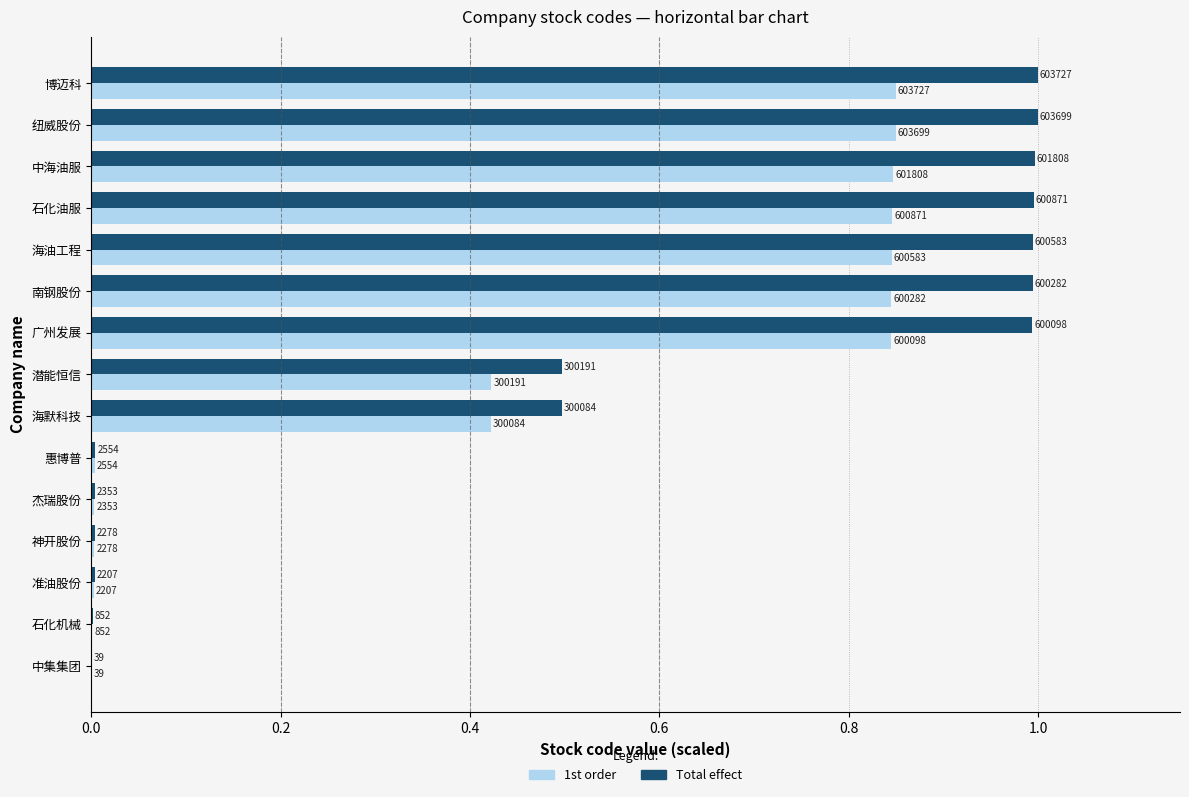

What are all the series names shown in the legend?

1st order, Total effect